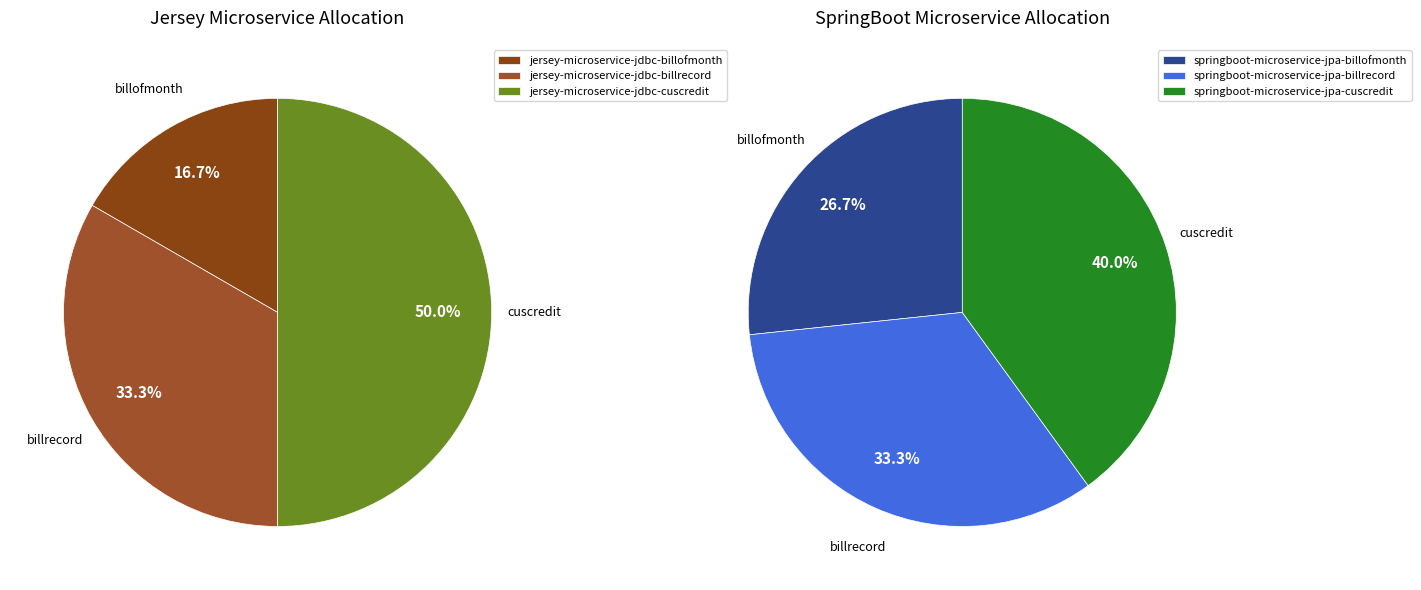

Is there a majority slice in this chart?

No